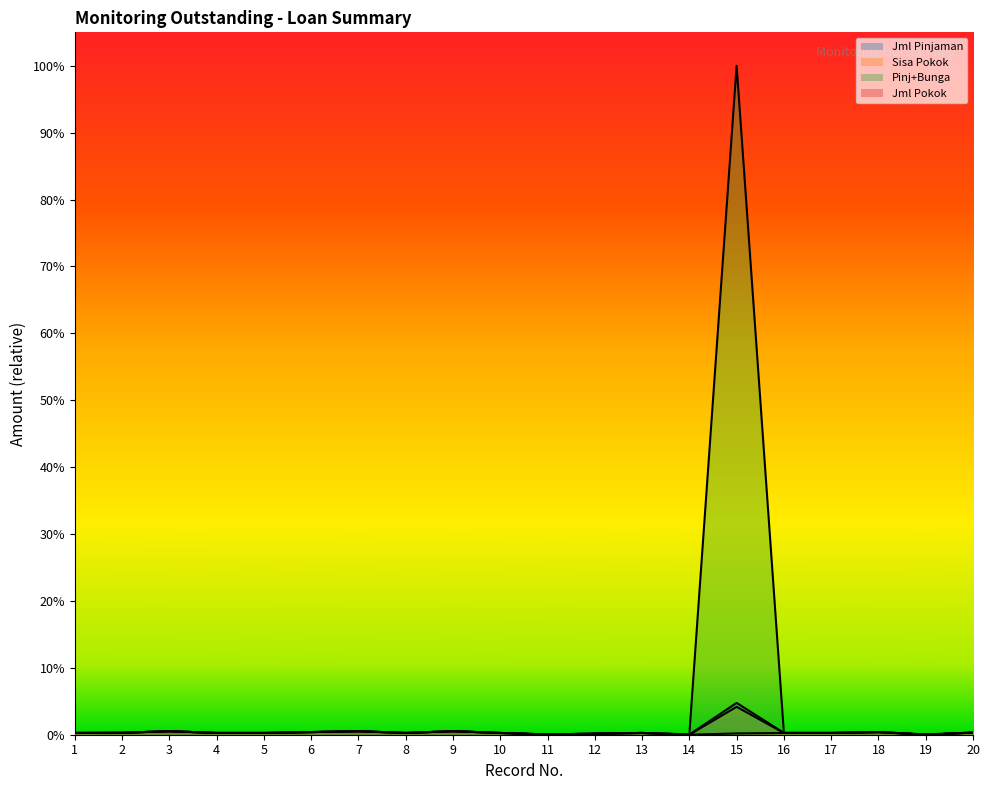

Does the chart display data point markers on the line(s)?

No